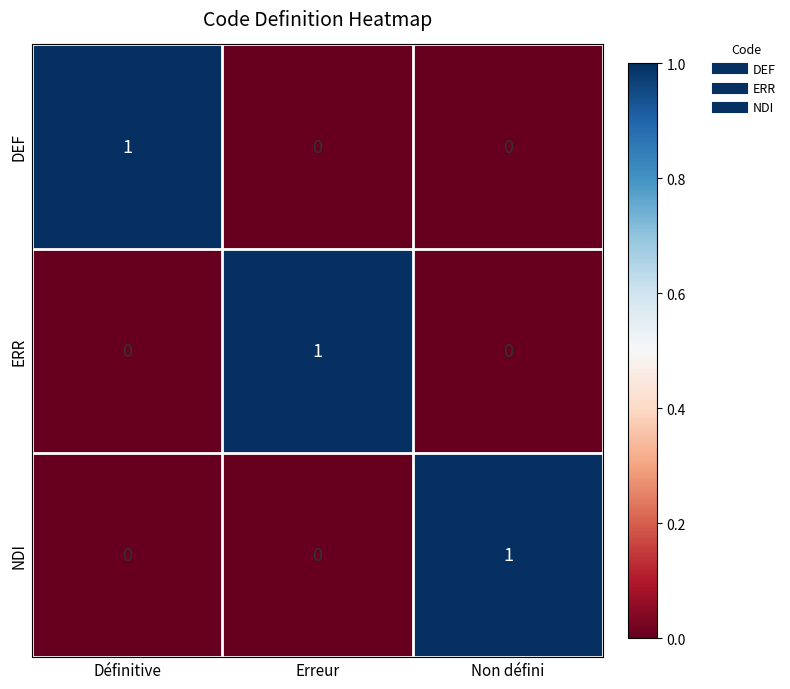

How many DEF values are between 0 and 1?

3